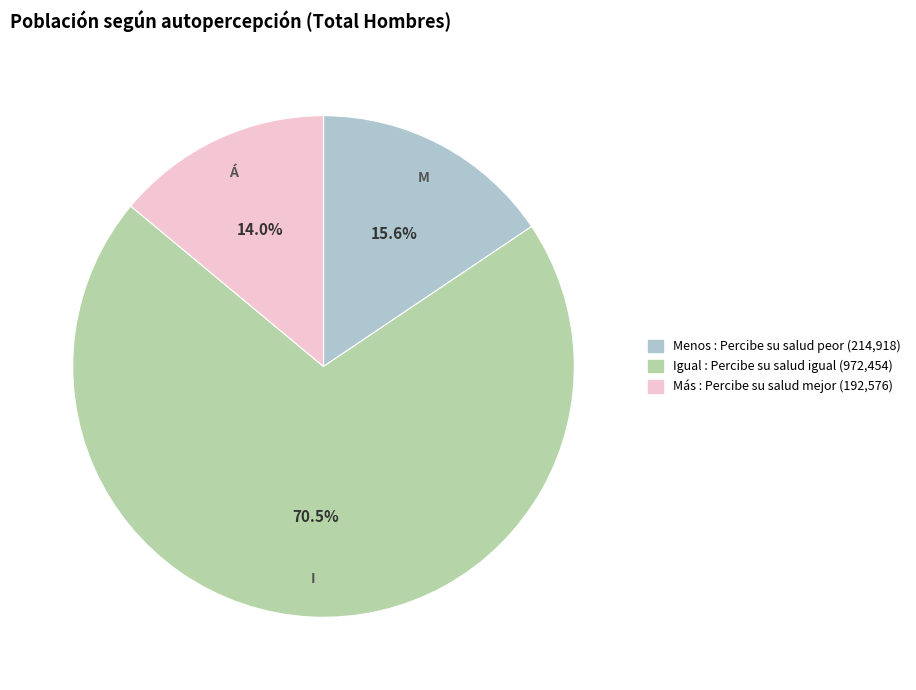

How many slices are in this pie chart?

3